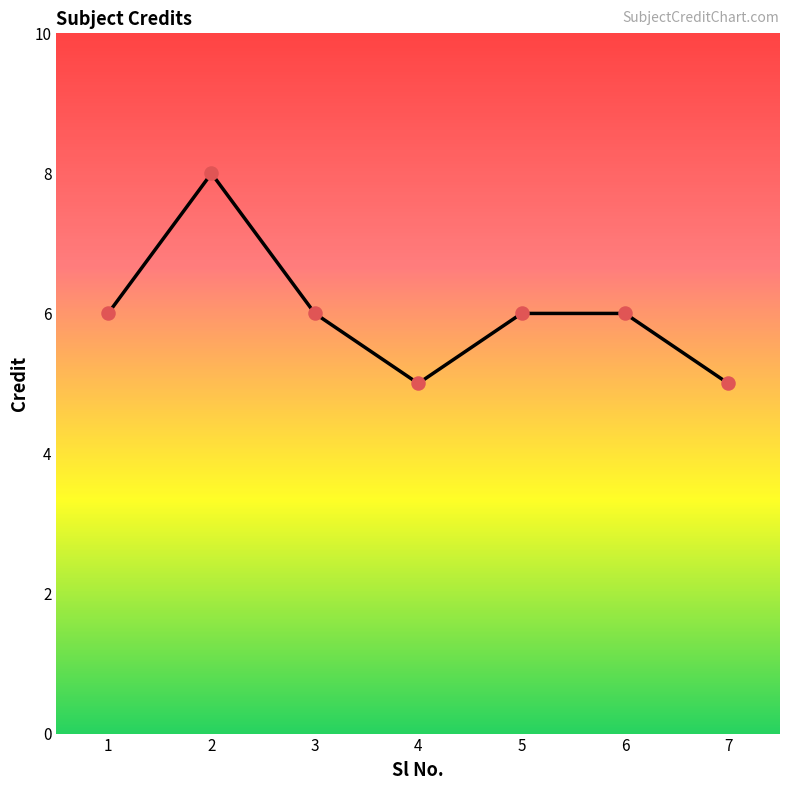

Between 2 and 7, which is larger?

2